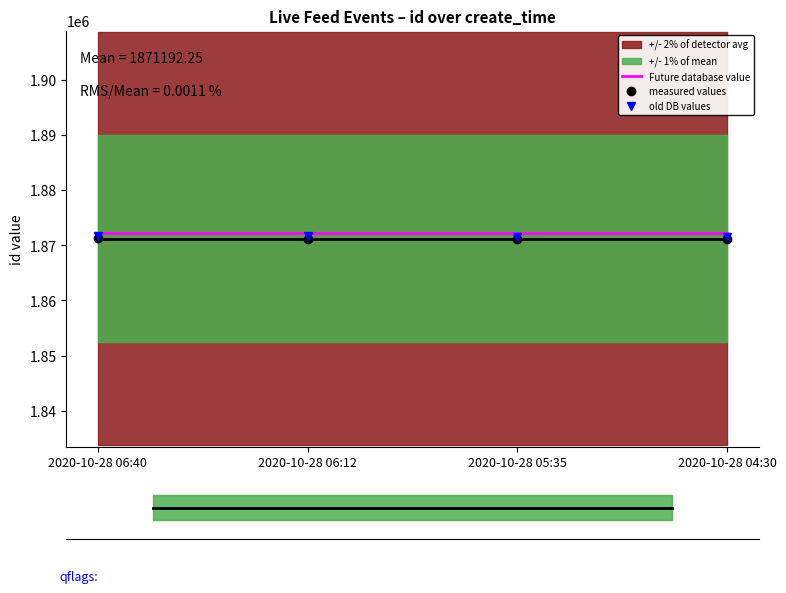

Which series changed the most between 2020-10-28 06:40 and 2020-10-28 05:35?

id